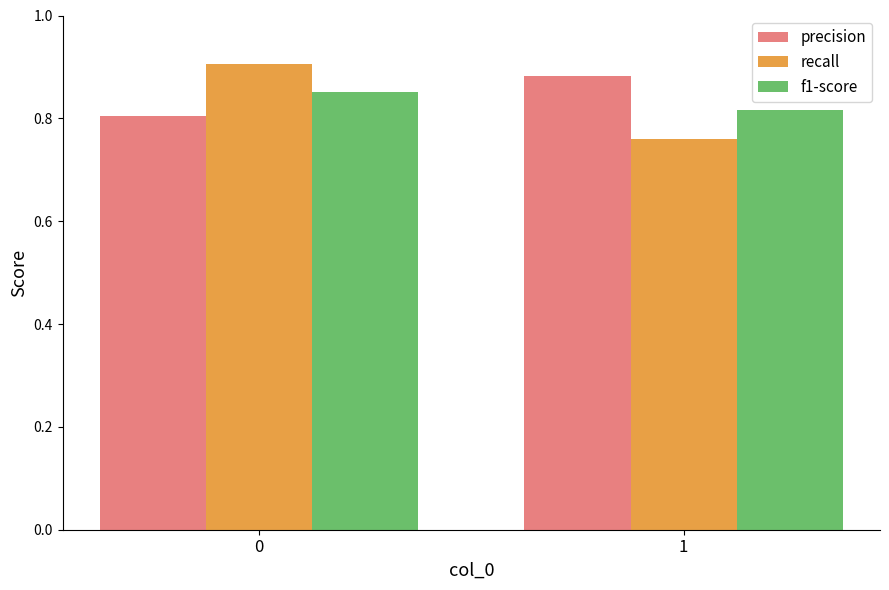

Is it true that f1-score equals 0.2 at 0?

False